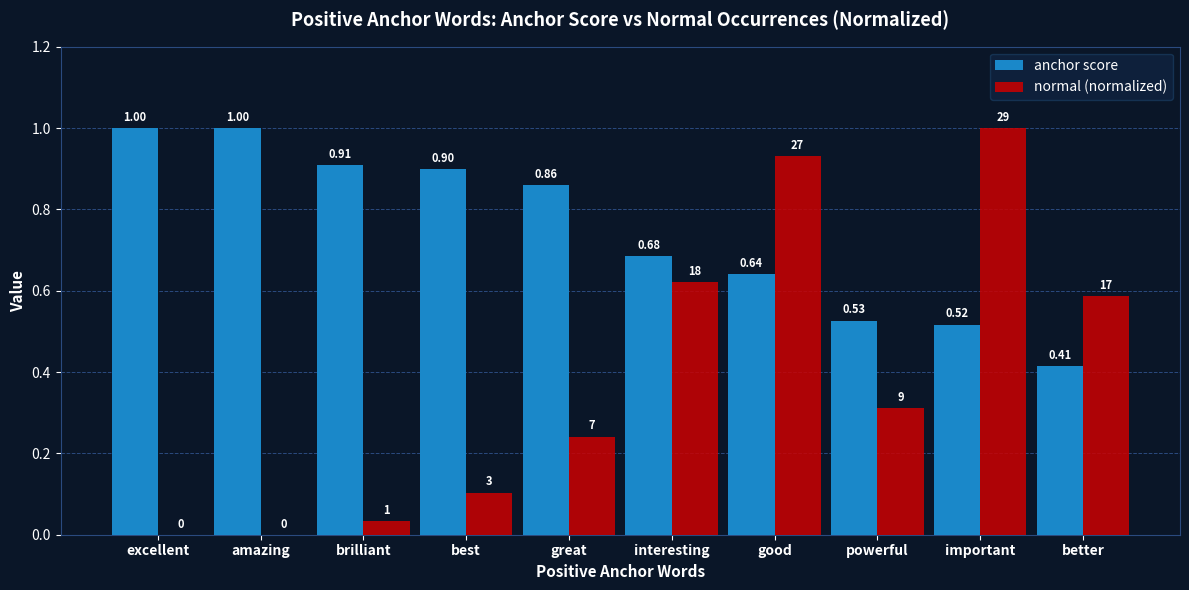

Are the bars grouped side by side (vs. stacked)?

Yes